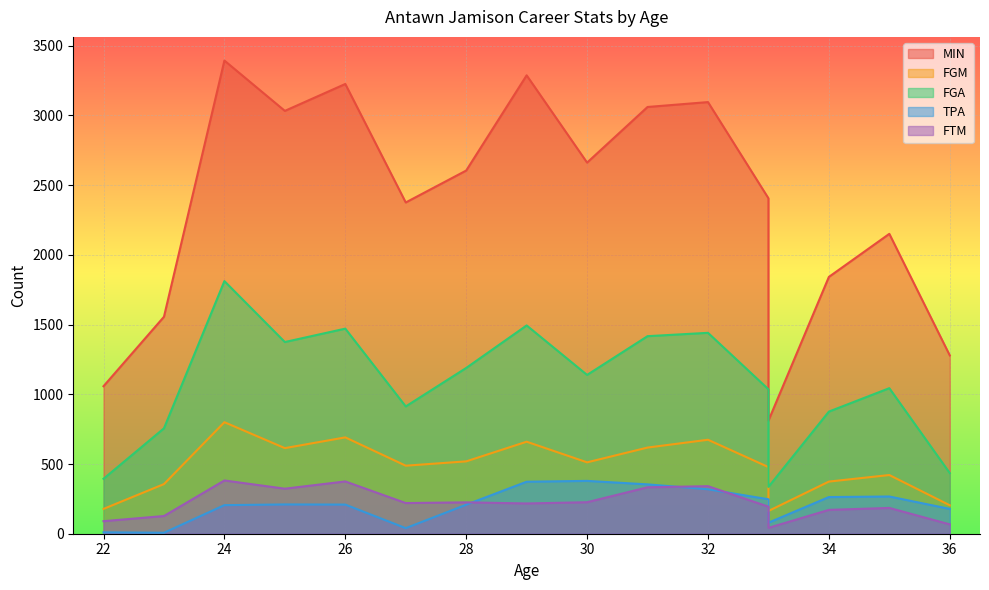

Is it true that FGA equals 756 at 23?

True